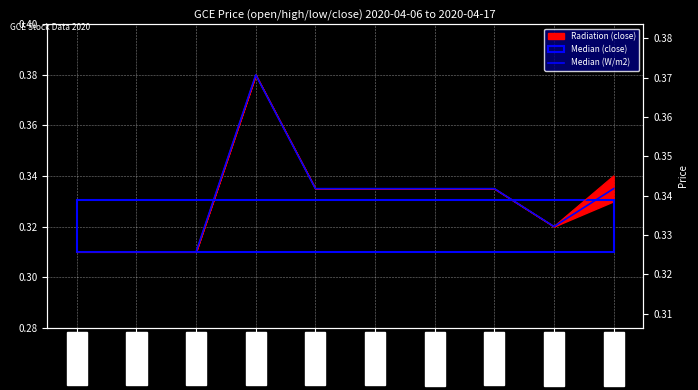

What is the average value?

0.3